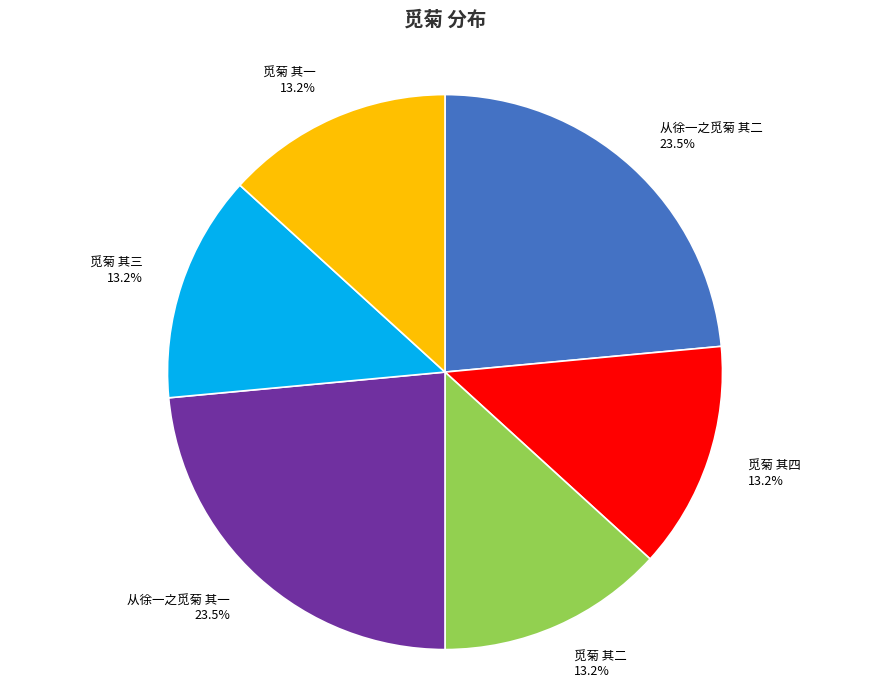

Is it true that 觅菊 其二 is 5% of the pie?

False